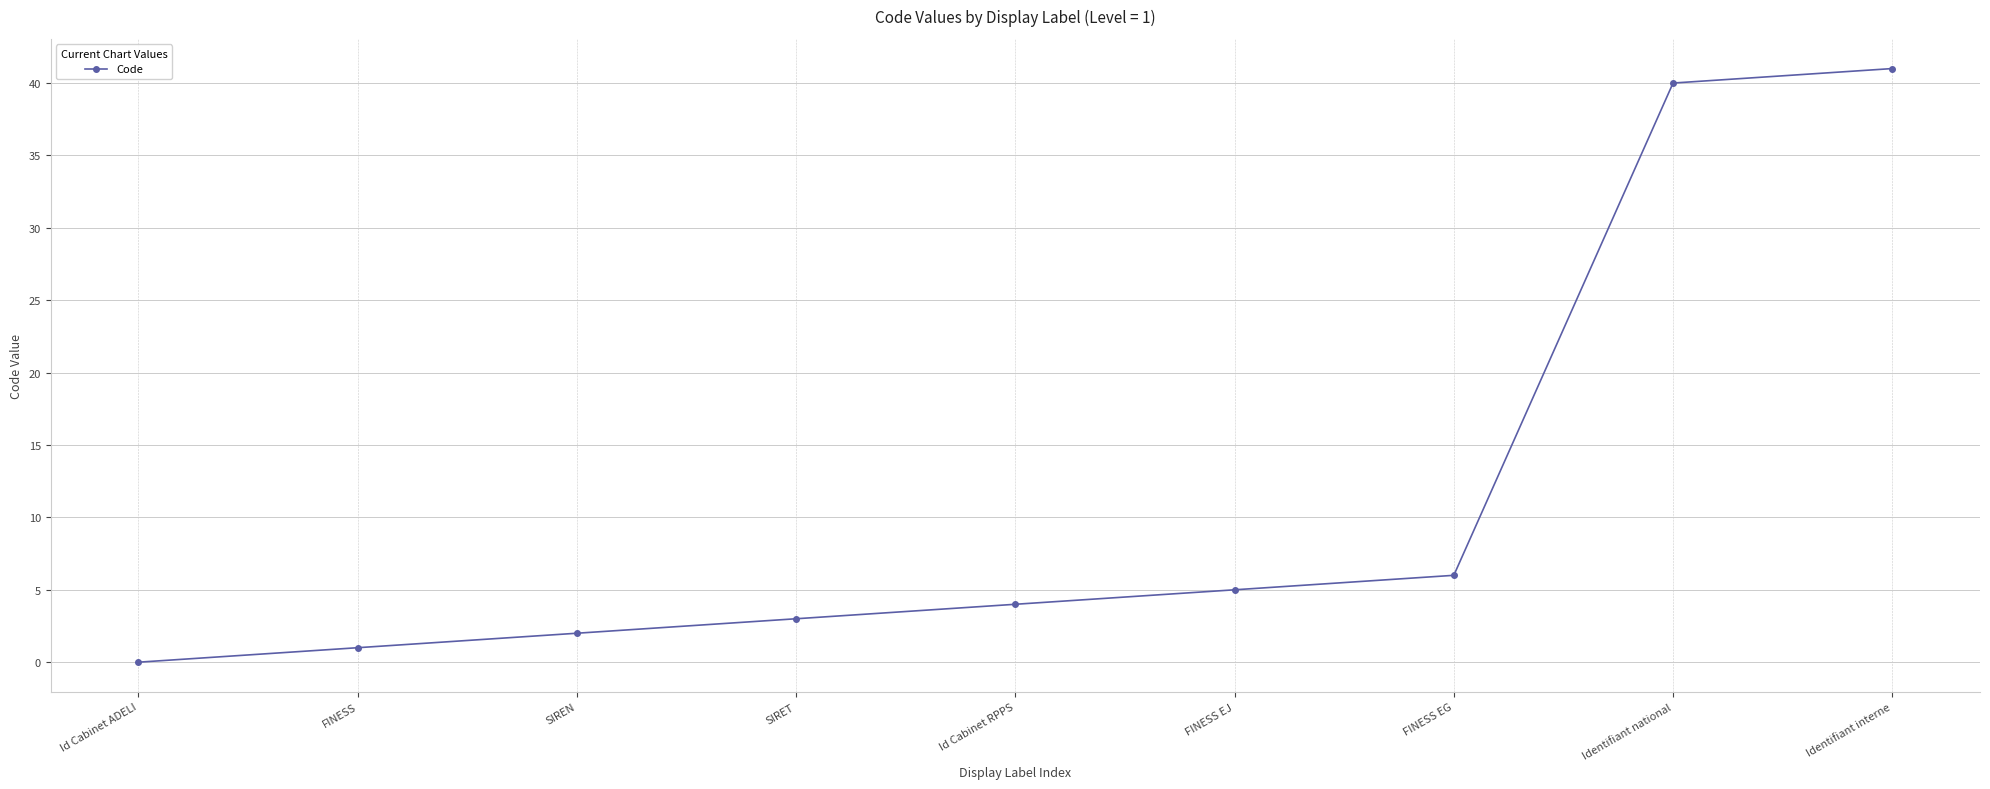

Reading left to right, extract all data points from this chart.

Id Cabinet ADELI=0	FINESS=1	SIREN=2	SIRET=3	Id Cabinet RPPS=4	FINESS EJ=5	FINESS EG=6	Identifiant national=40	Identifiant interne=41